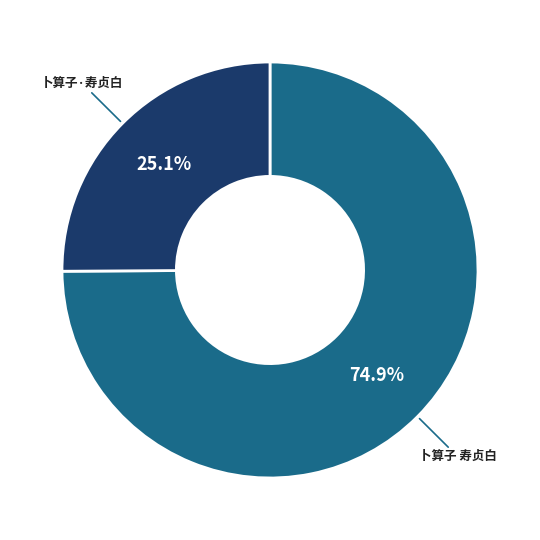

Is it true that 卜算子 寿贞白 is 75% of the pie?

True